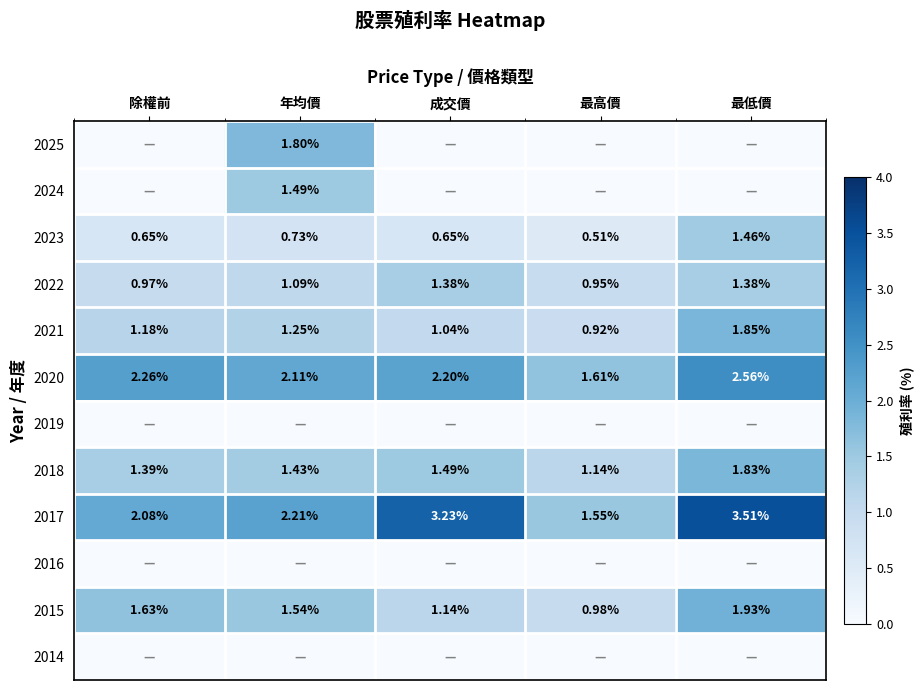

Where is 2015 nearest to the value 1?

最高價